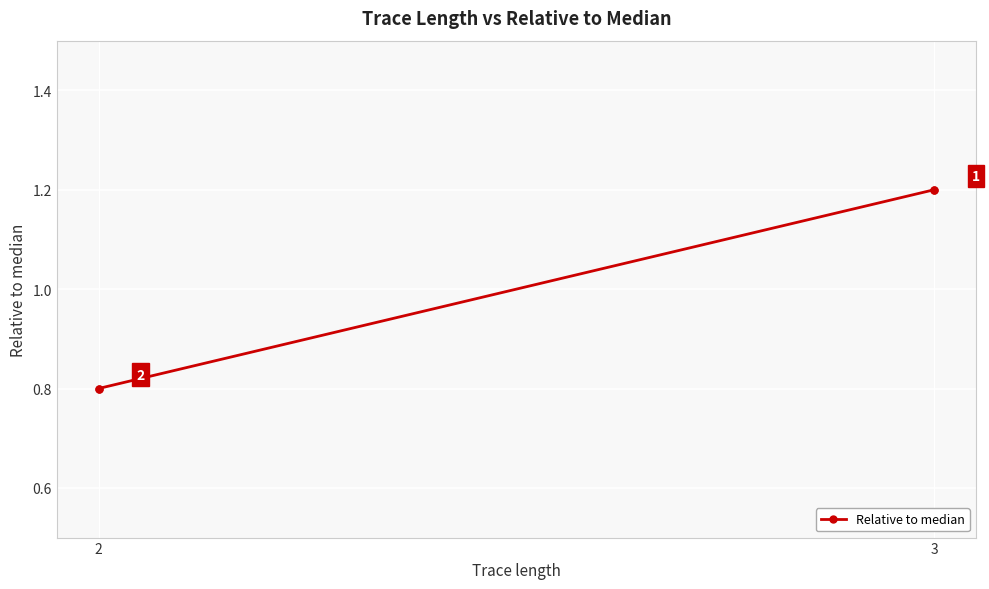

What is the maximum value shown in the chart?

1.2